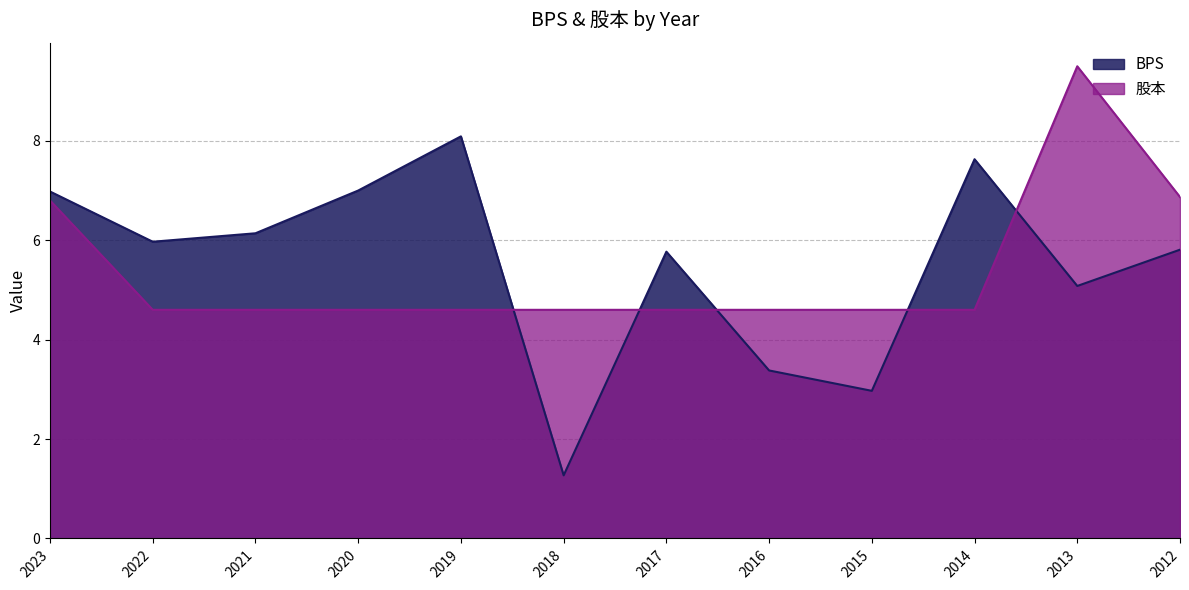

At 2014, list the series in order from smallest to largest.

股本, BPS